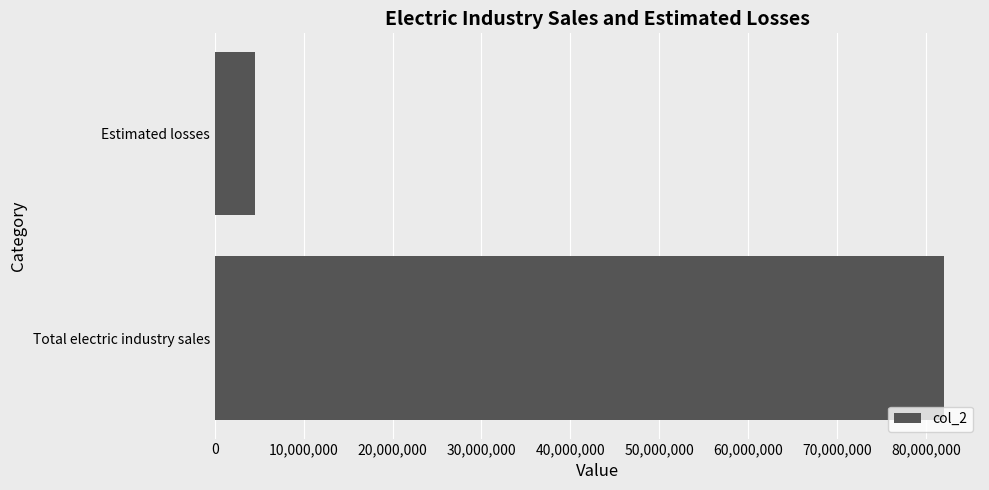

How many bars are there in total?

2